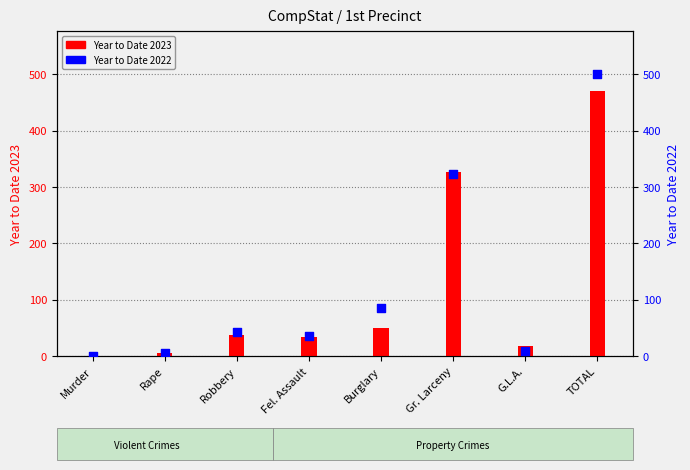

Which series has the largest total across all categories?

Year to Date 2022